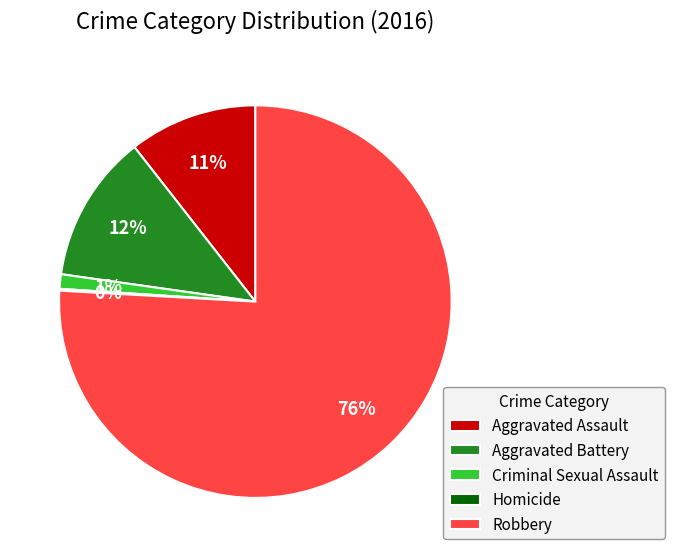

What is the ratio of the value at Aggravated Battery to the value at Robbery?

0.2